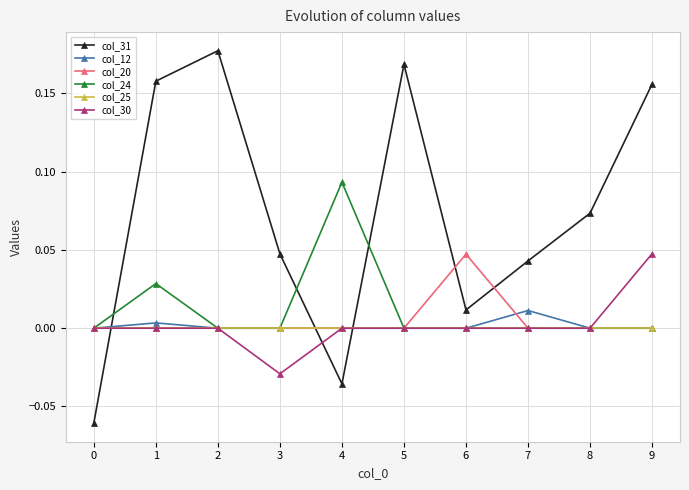

How many categories are shown in the chart?

10